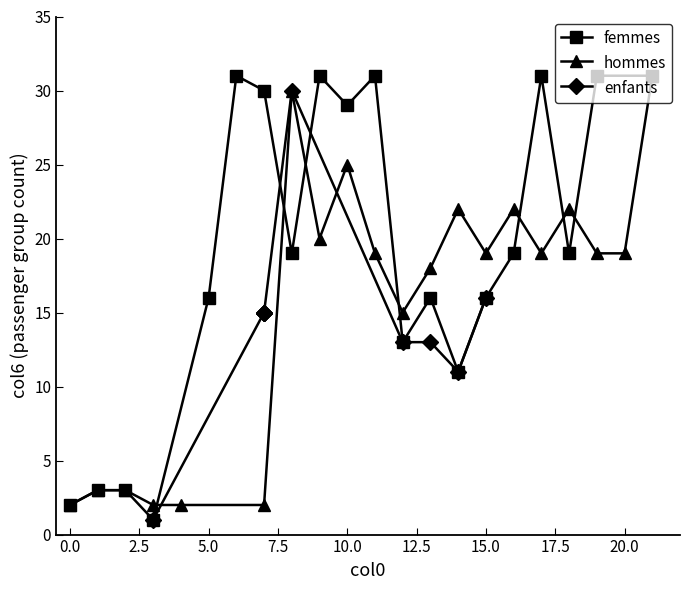

What is the difference between the second highest and second lowest values in the femmes series?

29